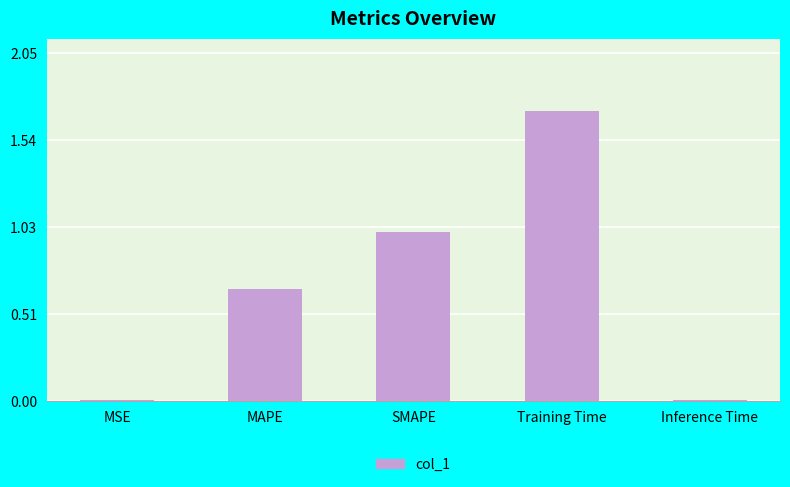

The chart shows a value of 0.0 at Inference Time. True or false?

True